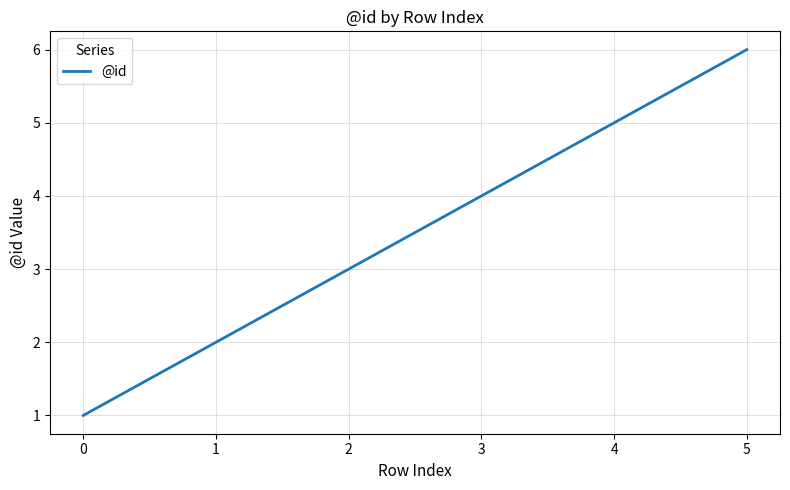

Between 0 and 1, which is larger?

1